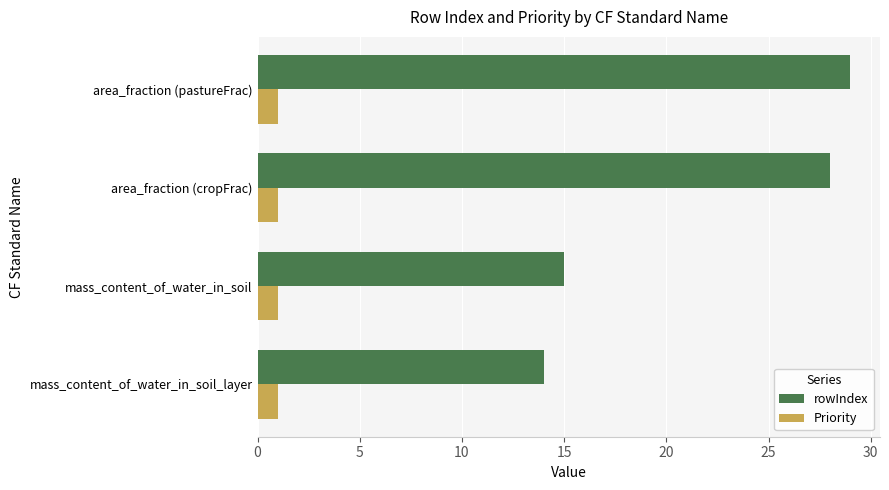

At which label is rowIndex closest to 21?

mass_content_of_water_in_soil